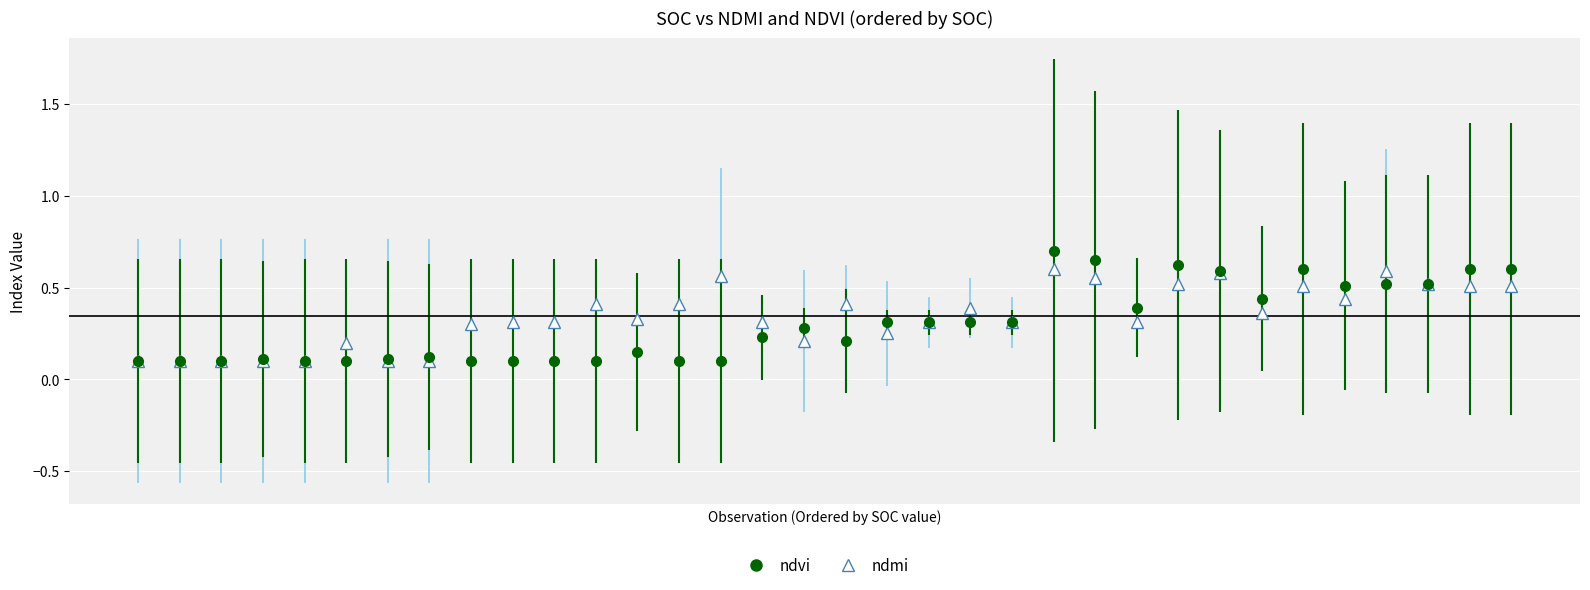

True or false: ndmi has more than 1 points higher than both neighbors.

True